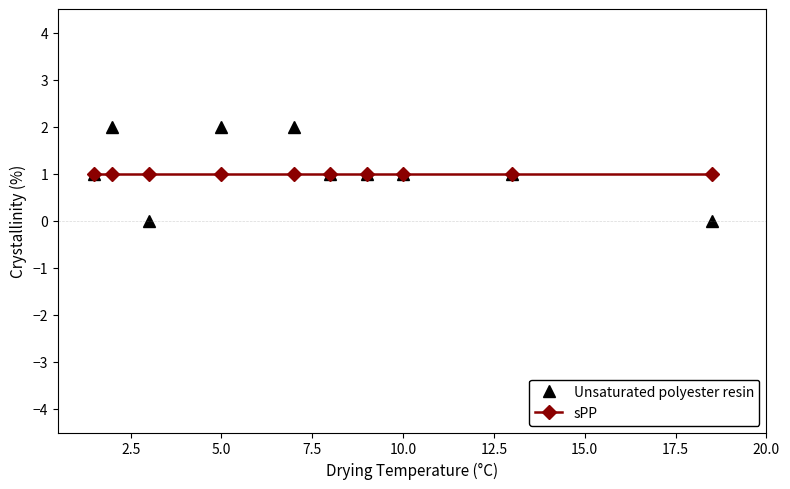

What is the value of the sPP point at the 3rd from the left?

1